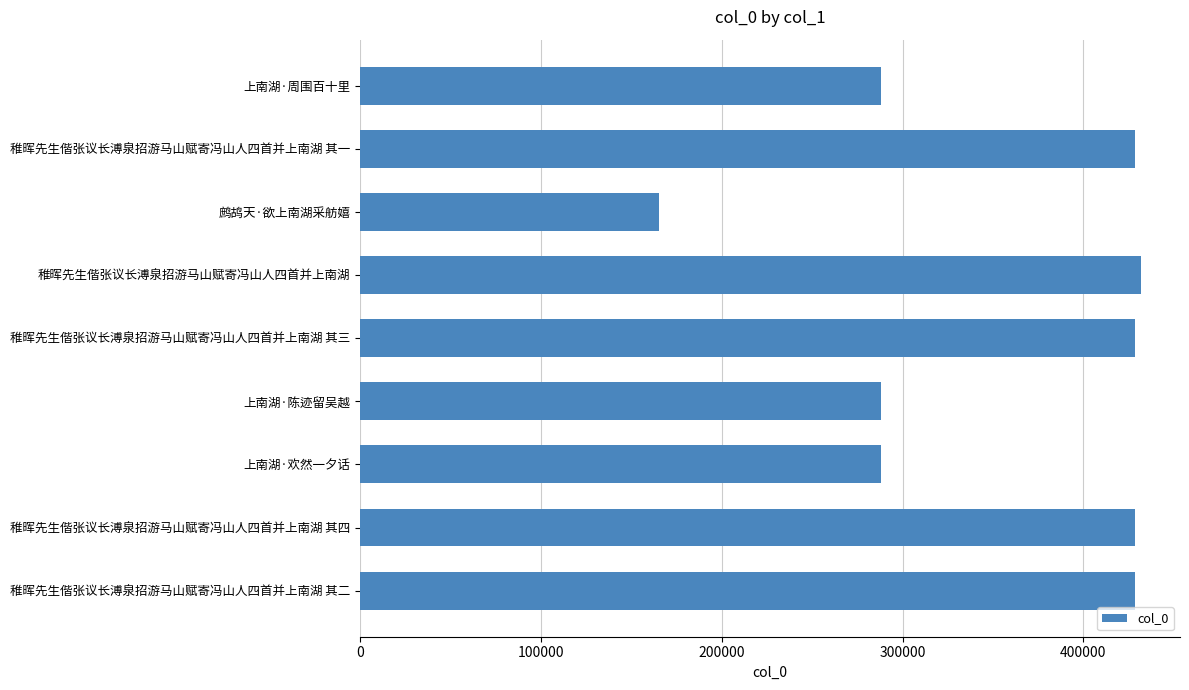

What is the difference between the maximum and minimum values?

266244